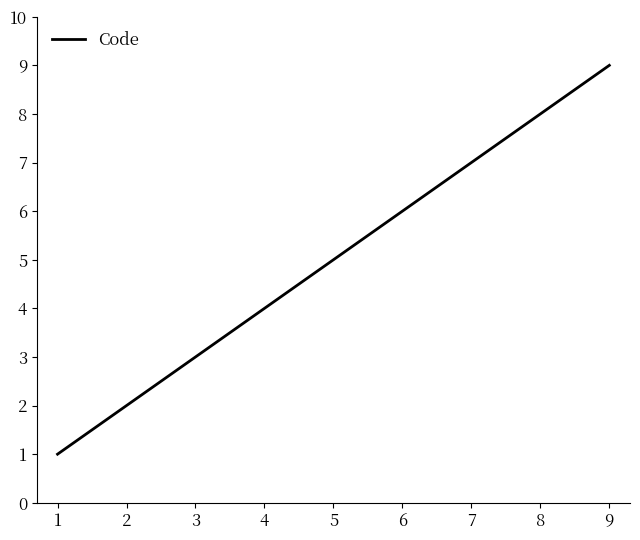

True or false: there are more than 1 points higher than both neighbors.

False